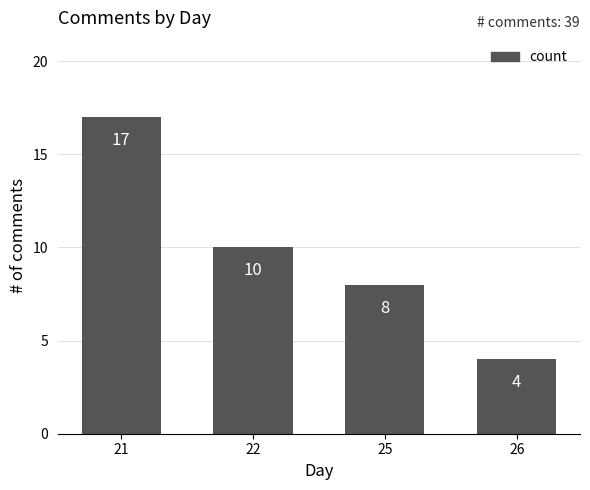

What is the sum of all values?

39